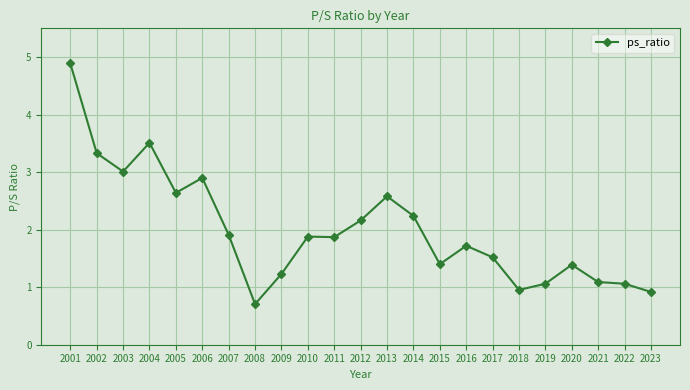

What is the change in value from 2008 to 2012?

+1.5